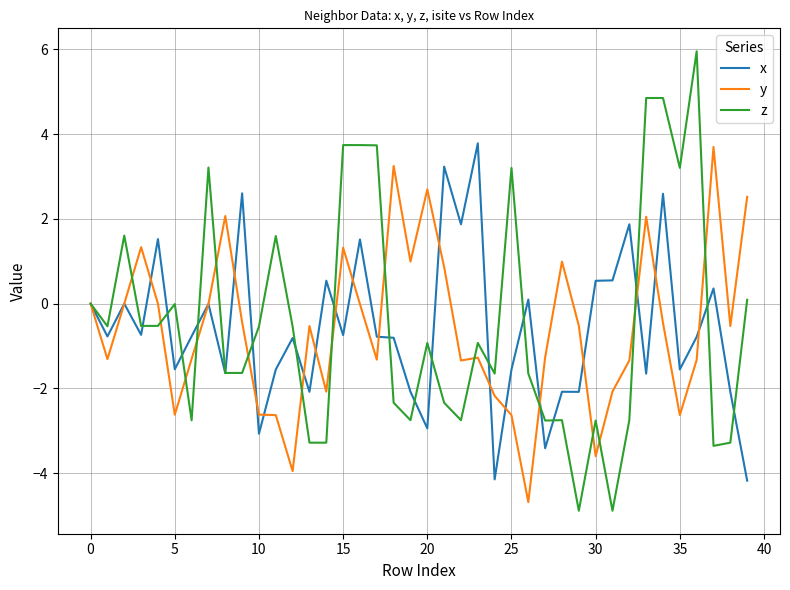

Which series ends up on top after the final intersection of y and z?

y